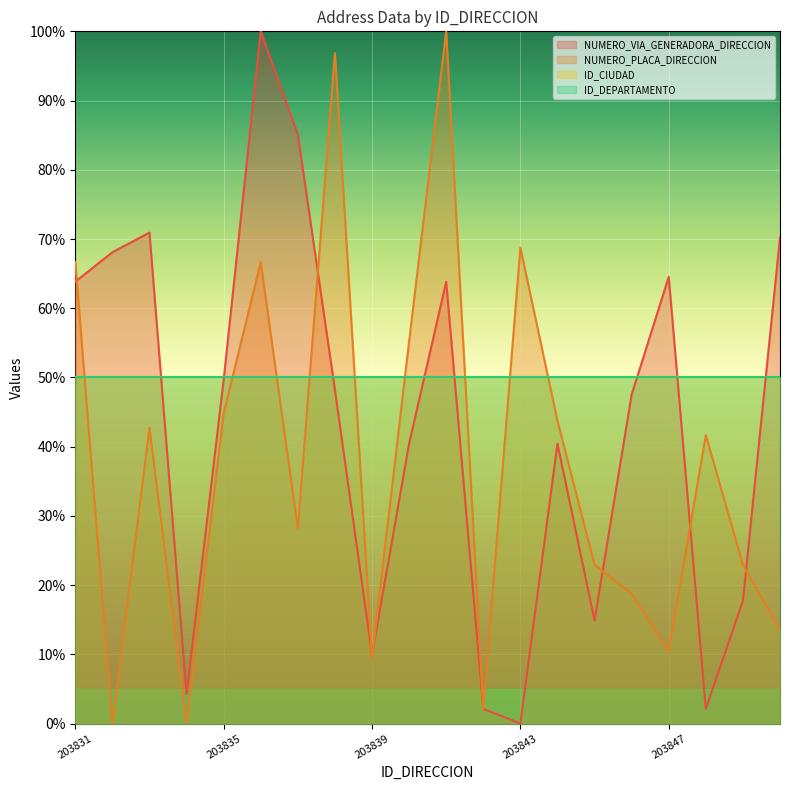

What value does the NUMERO_VIA_GENERADORA_DIRECCION series have at 203831?

63.8